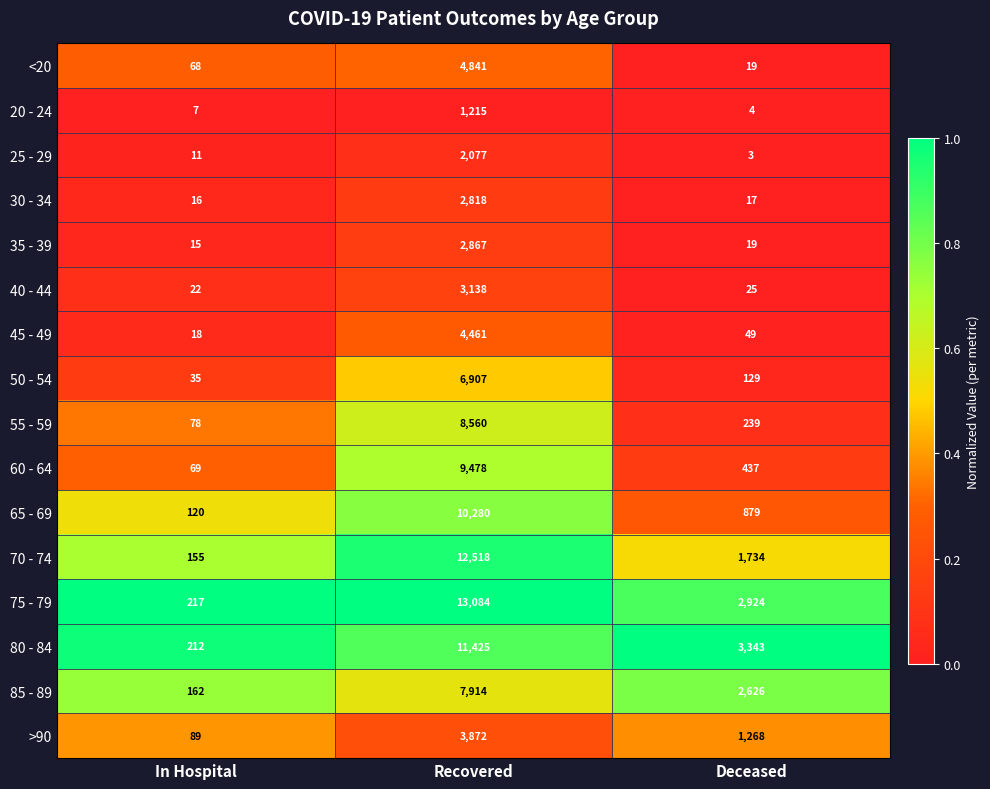

True or false: 40 - 44 has a value of 1037 at Recovered.

False